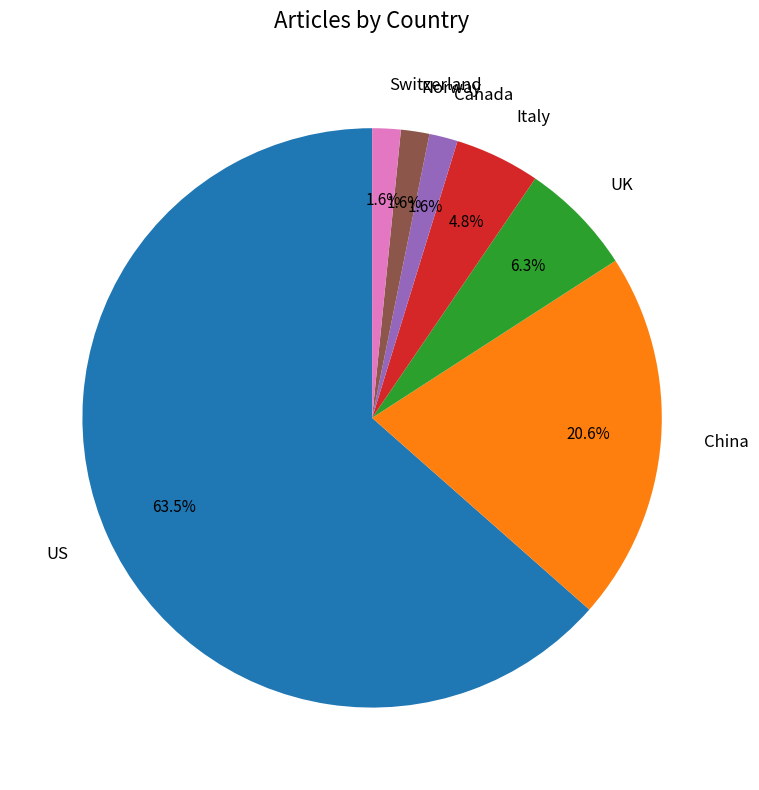

Which slice is the largest?

US